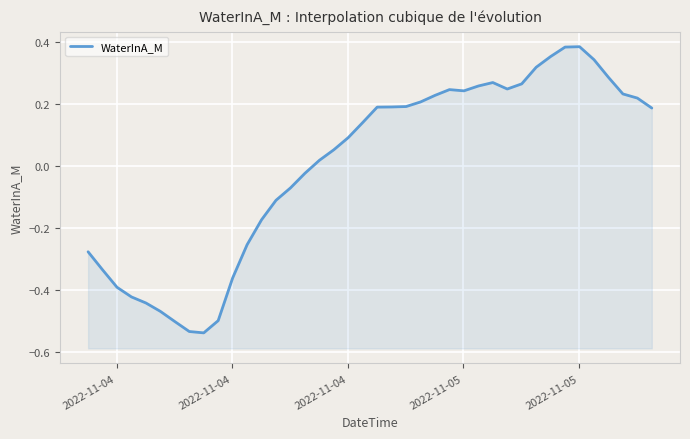

What is the difference between the maximum and second lowest values?

0.9